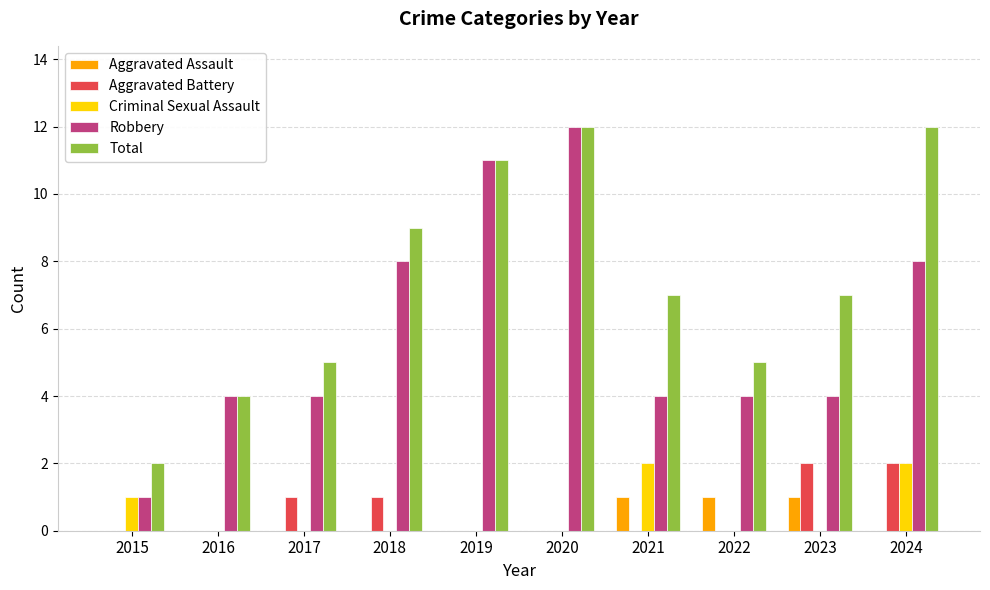

What is the highest value of the Robbery series?

12